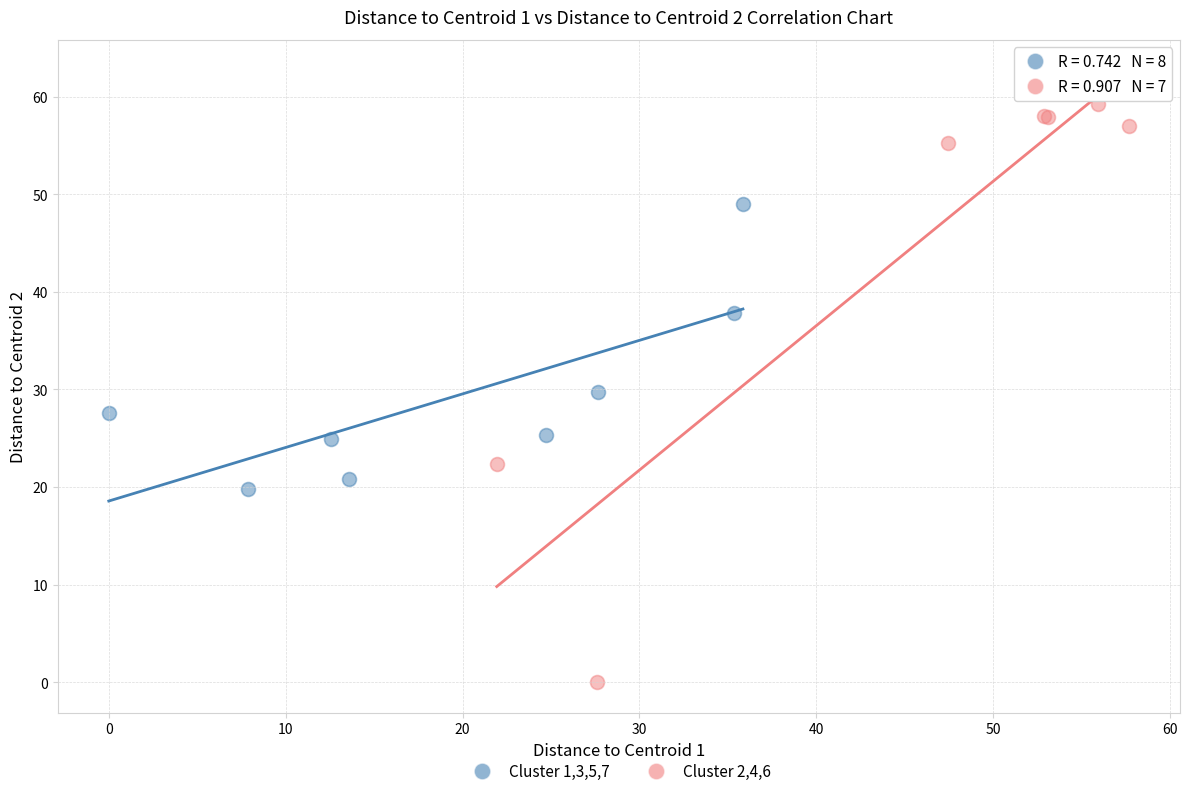

What are all the series names shown in the legend?

Cluster 1,3,5,7, Cluster 2,4,6